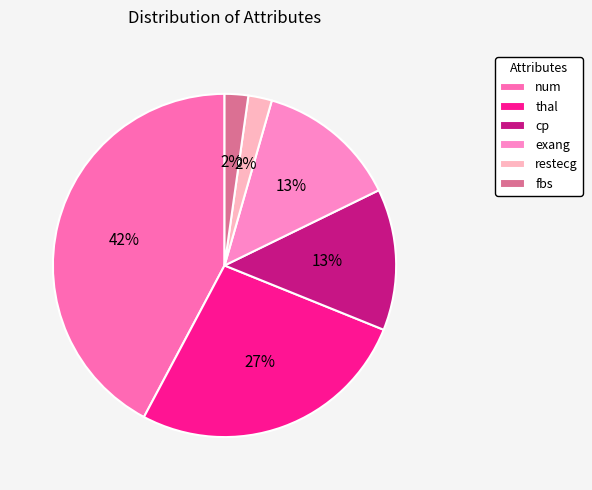

How many slices are in this pie chart?

6